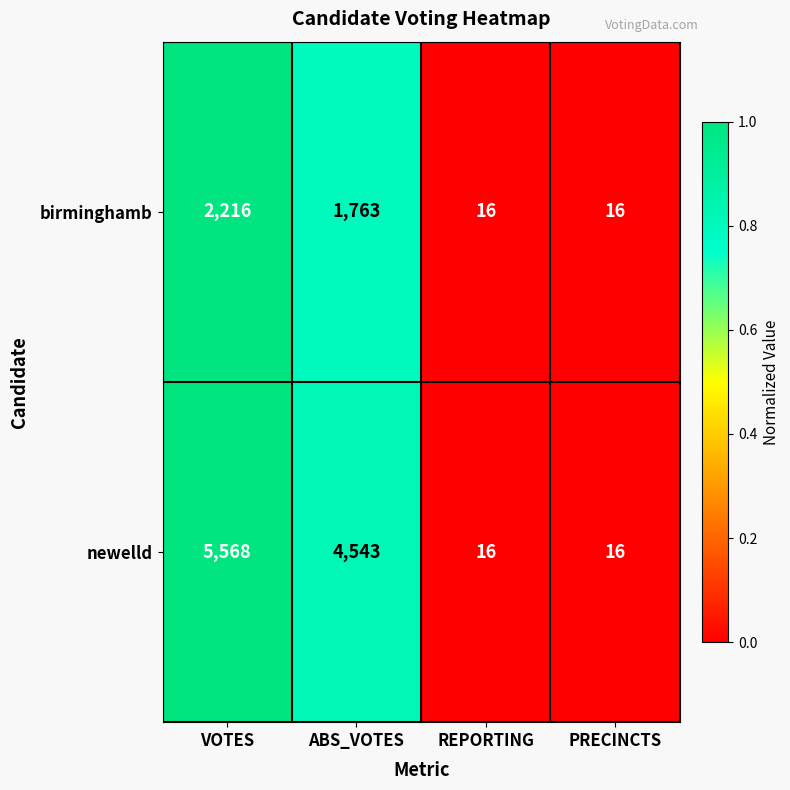

The value of birminghamb at REPORTING is 9. True or false?

False